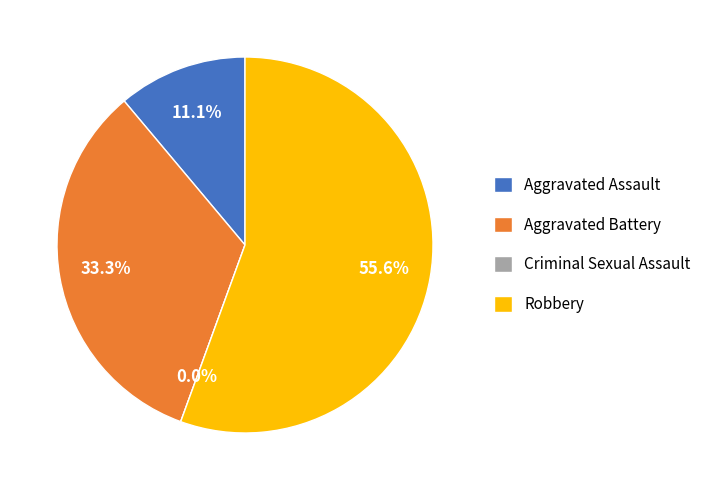

True or false: Aggravated Battery accounts for 33% of the total.

True